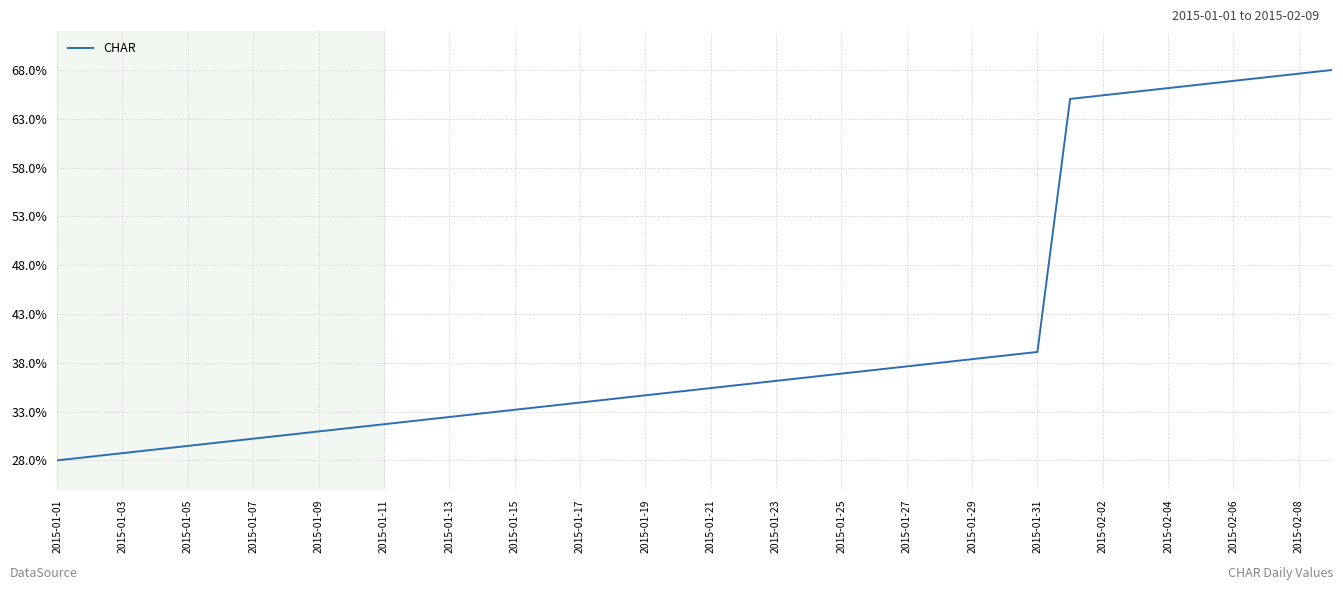

Reading left to right, list all the values displayed in this chart.

0.3	0.3	0.3	0.3	0.3	0.3	0.3	0.3	0.3	0.3	0.3	0.3	0.3	0.3	0.3	0.3	0.3	0.3	0.3	0.4	0.4	0.4	0.4	0.4	0.4	0.4	0.4	0.4	0.4	0.4	0.4	0.7	0.7	0.7	0.7	0.7	0.7	0.7	0.7	0.7